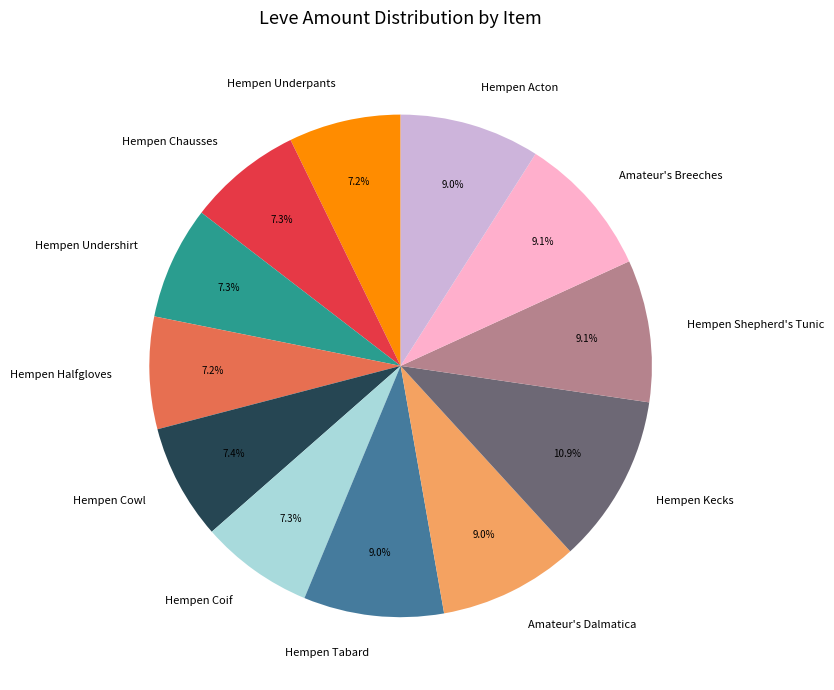

What percentage do Hempen Halfgloves and Hempen Coif together represent?

14.5%